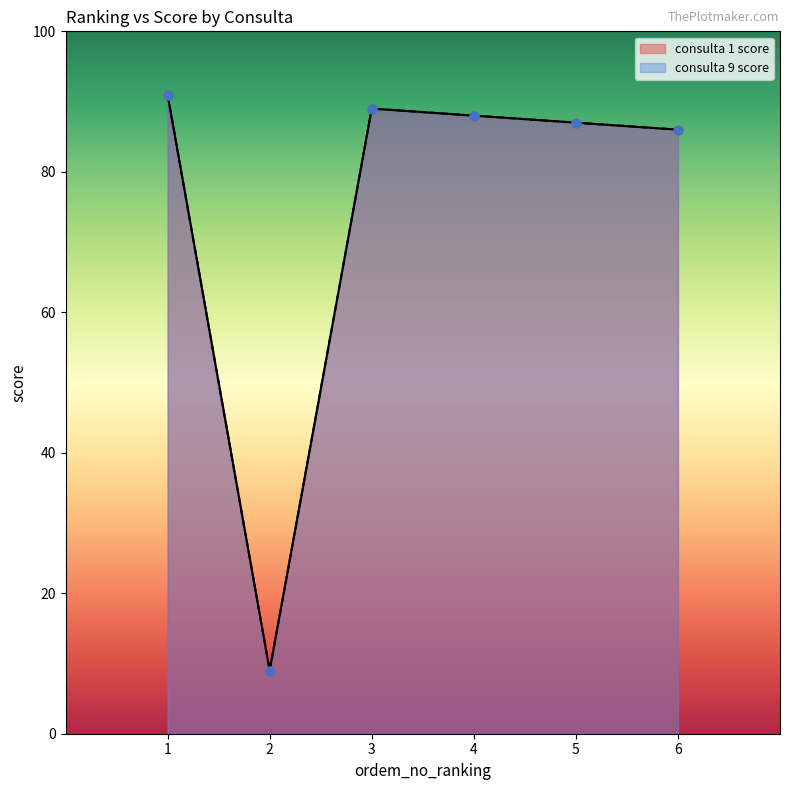

At which category is the sum across all series the highest?

1